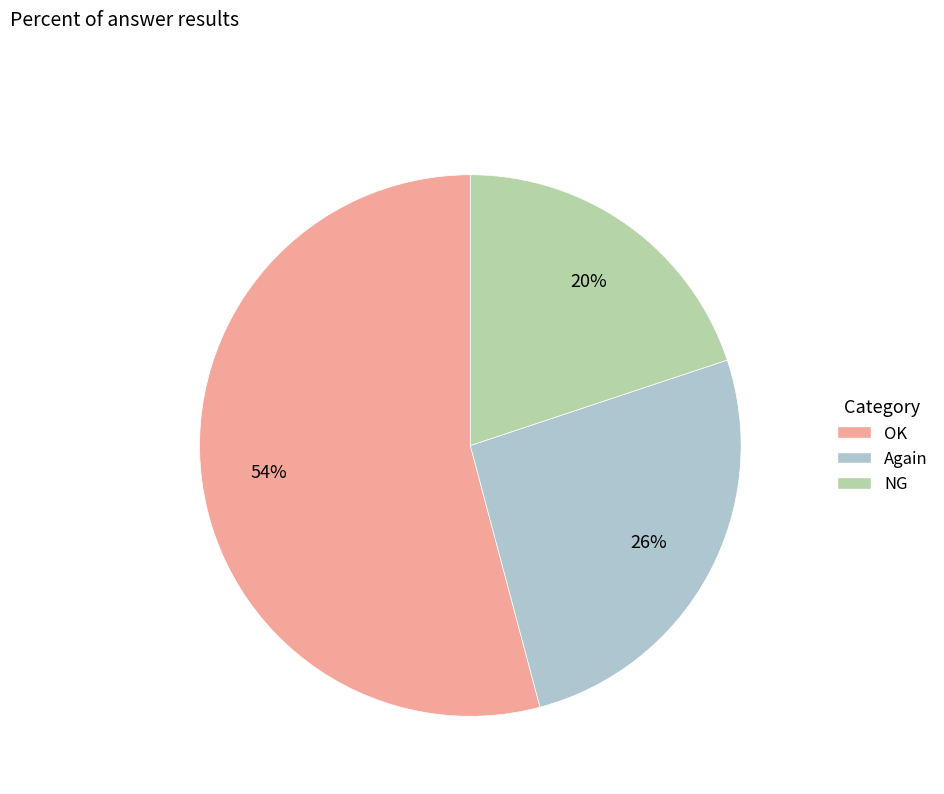

To the nearest percent, what is the combined percentage of Again and NG?

46%